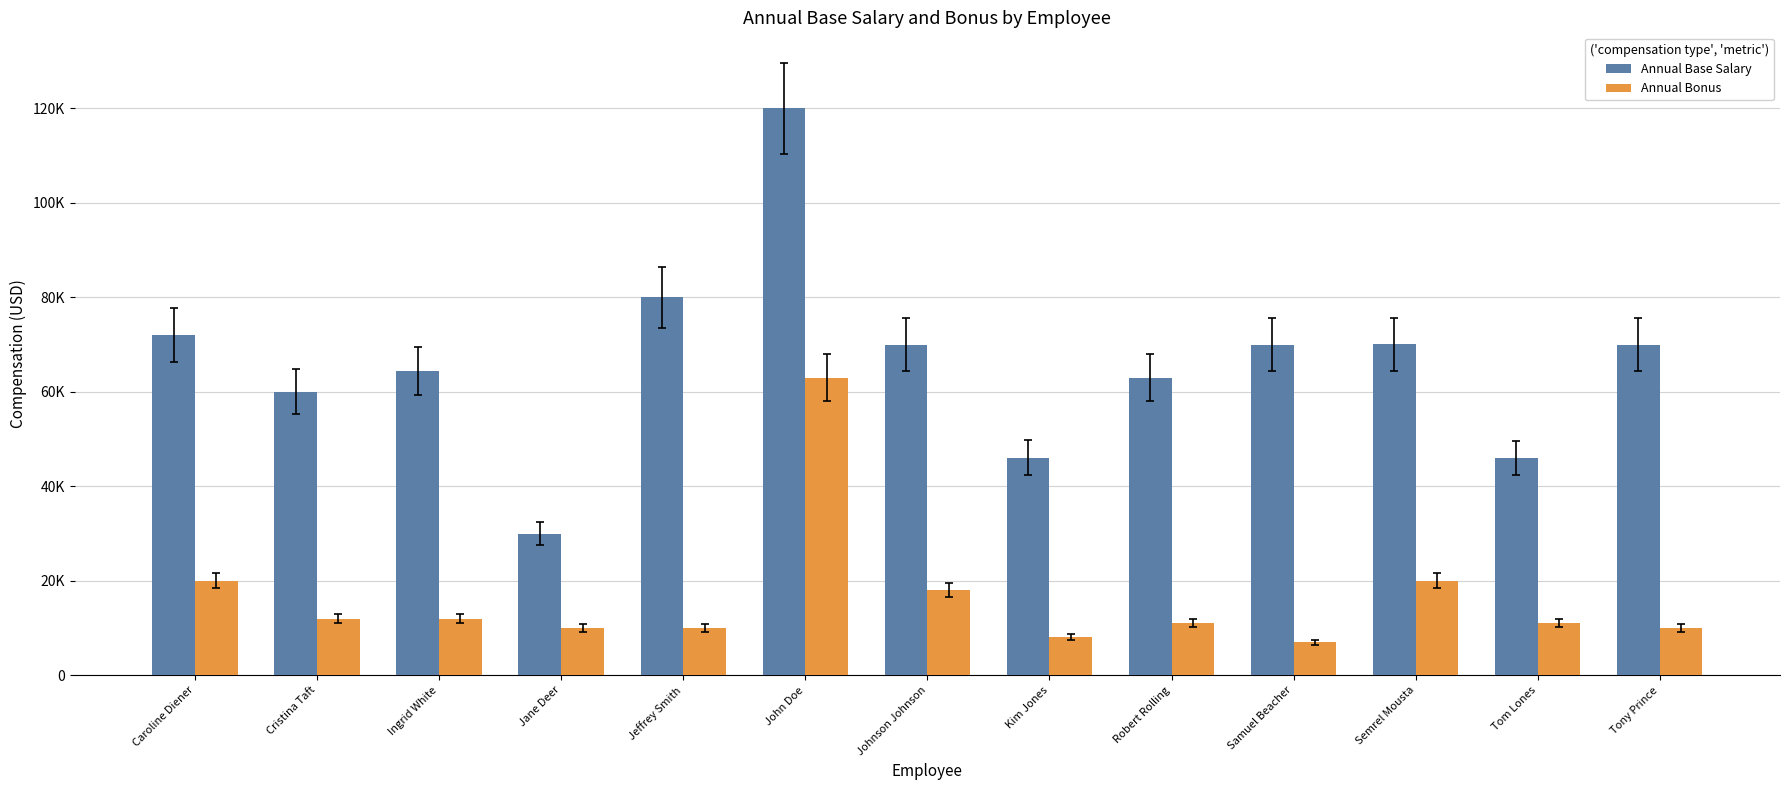

At Semrel Mousta, list the series in order from largest to smallest.

Annual Base Salary, Annual Bonus